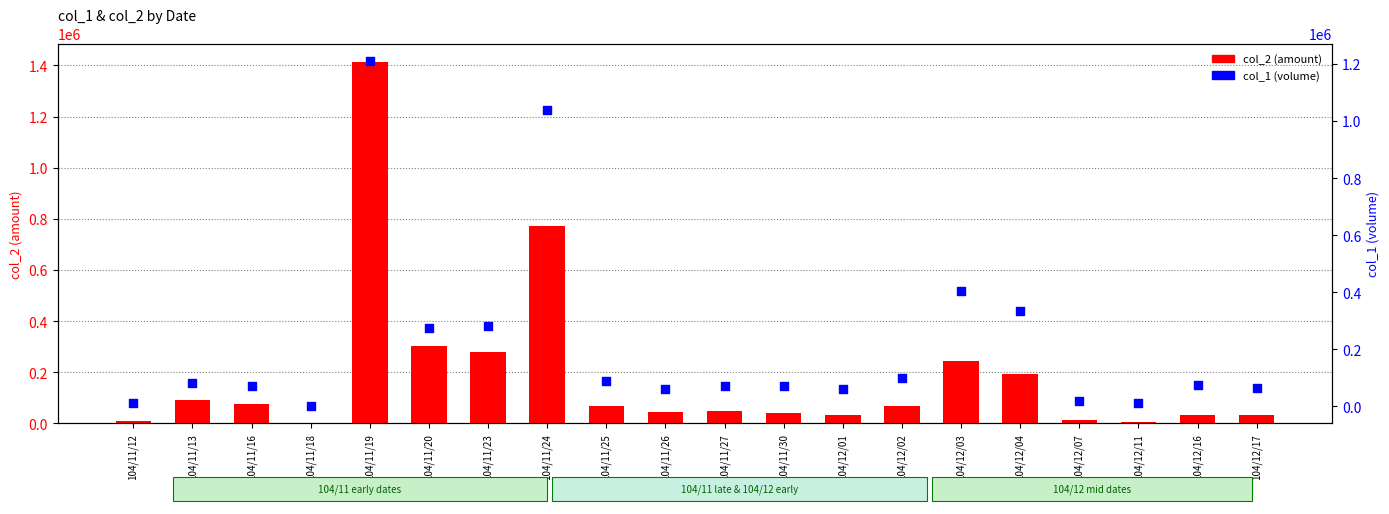

Which series has the largest total across all categories?

col_1 (volume)